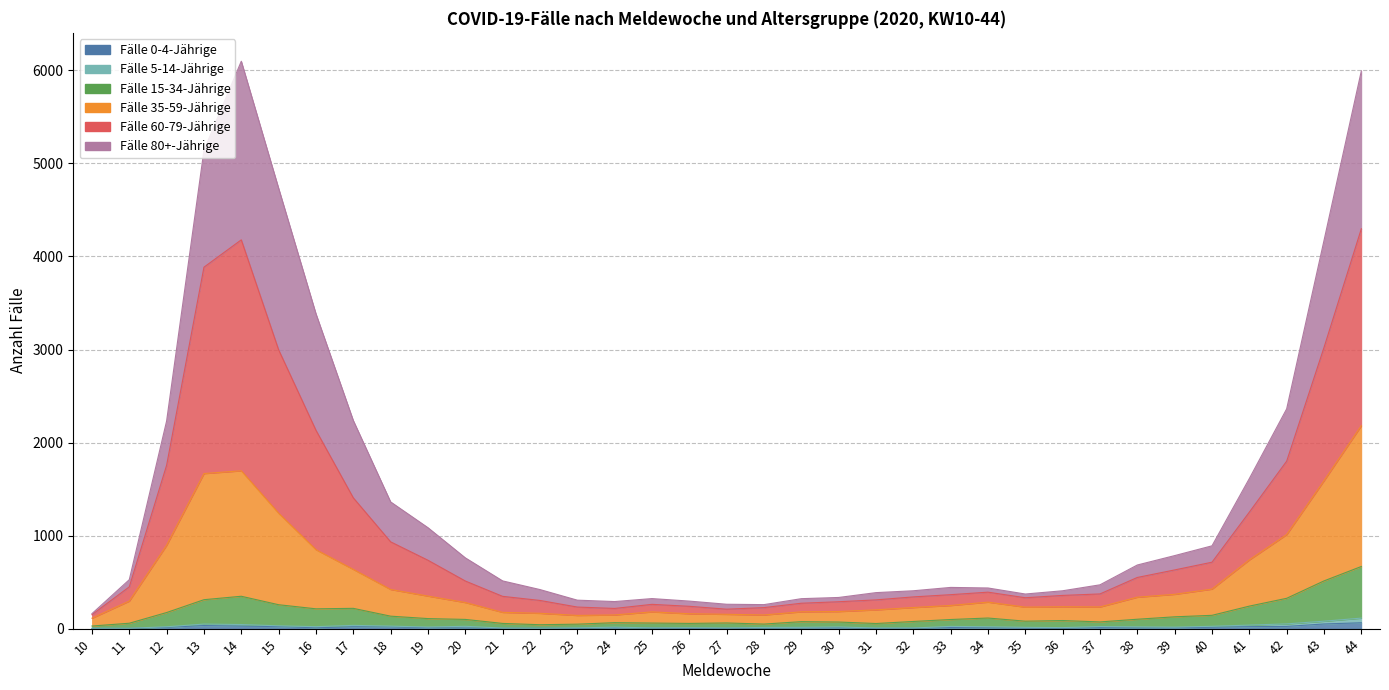

Where is the first local minimum for Fälle 15-34-Jährige?

16